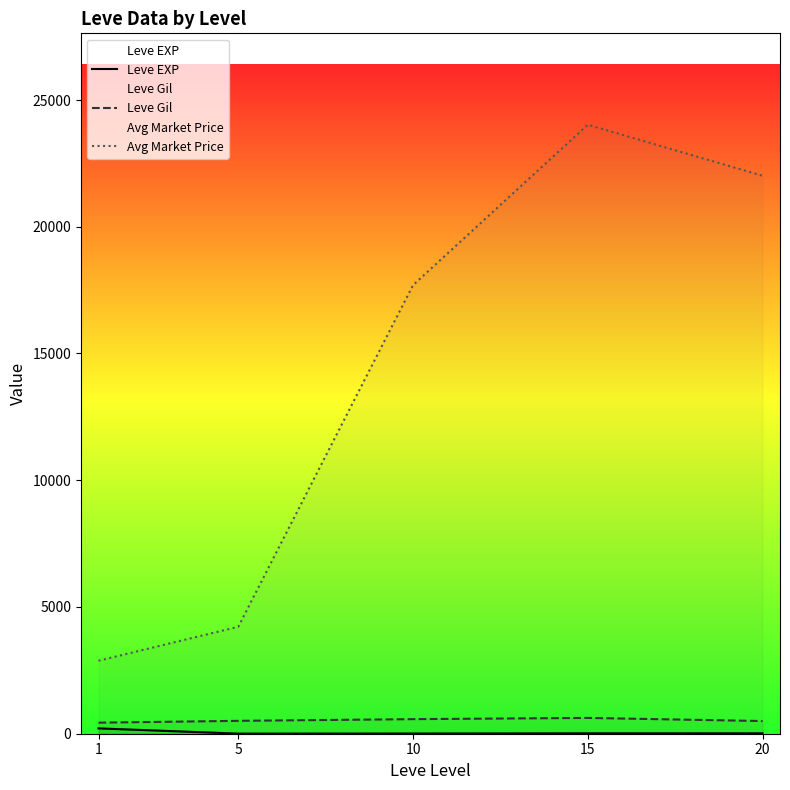

How many interior local valleys does the Leve EXP series have?

1